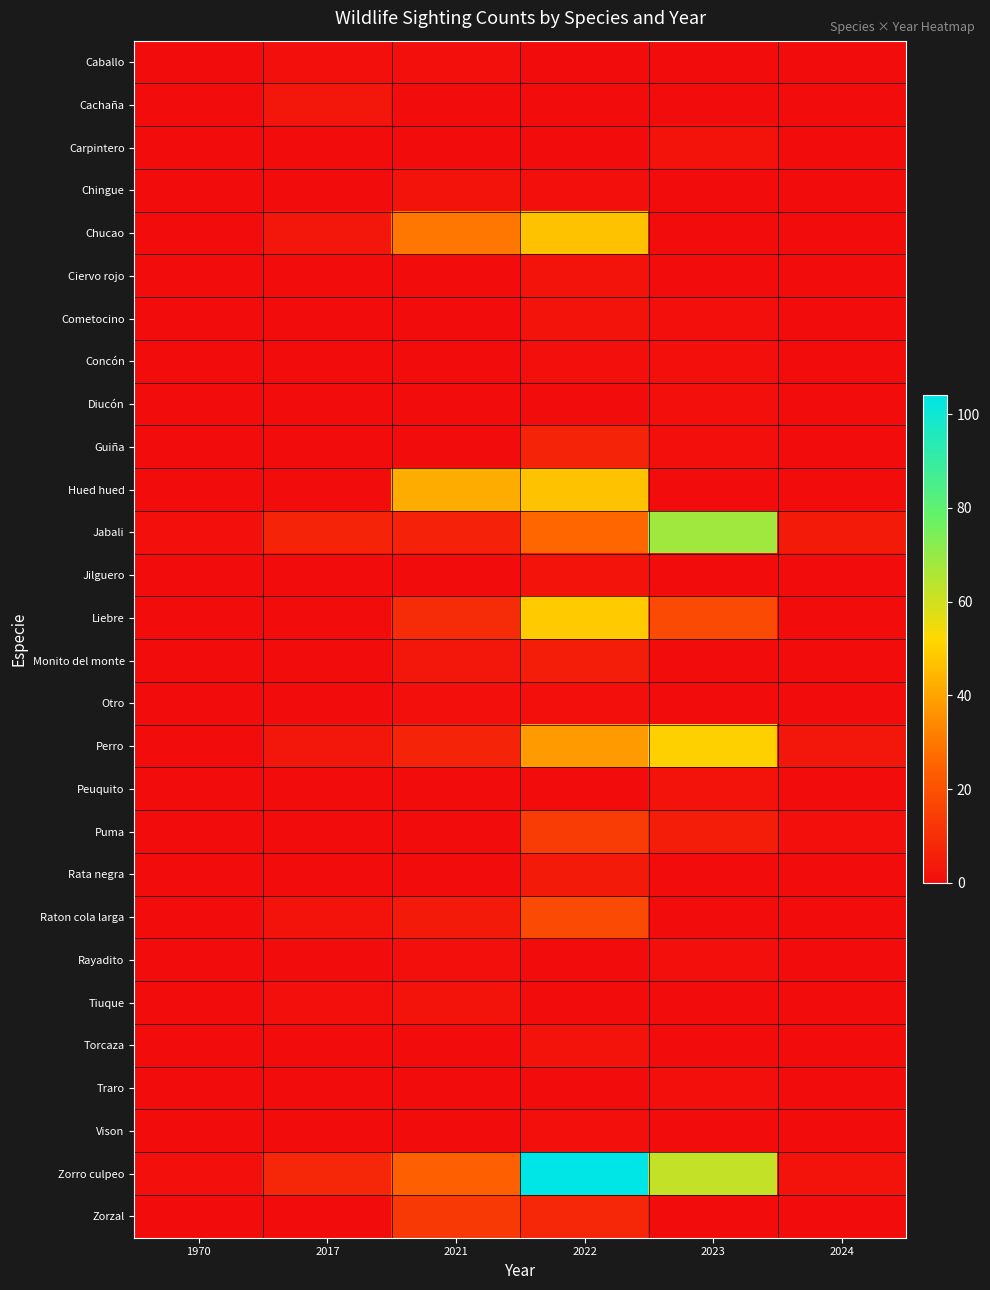

Which has a higher value, 2022 or 1970?

2022